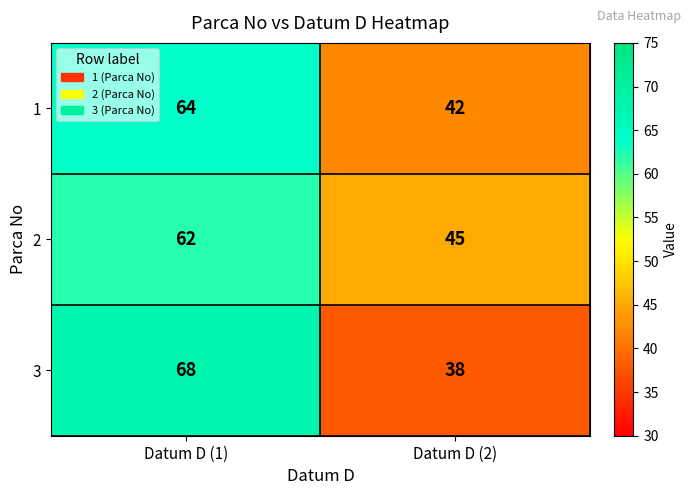

What is the difference between the 2 values at Datum D (2) and Datum D (1)?

17